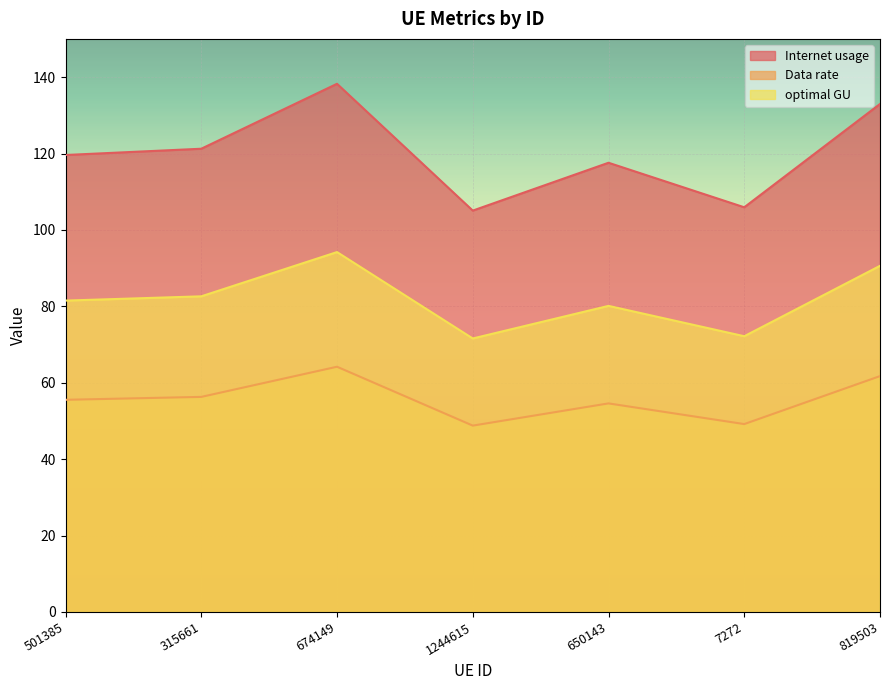

At 315661, list the series in order from smallest to largest.

Data rate, optimal GU, Internet usage